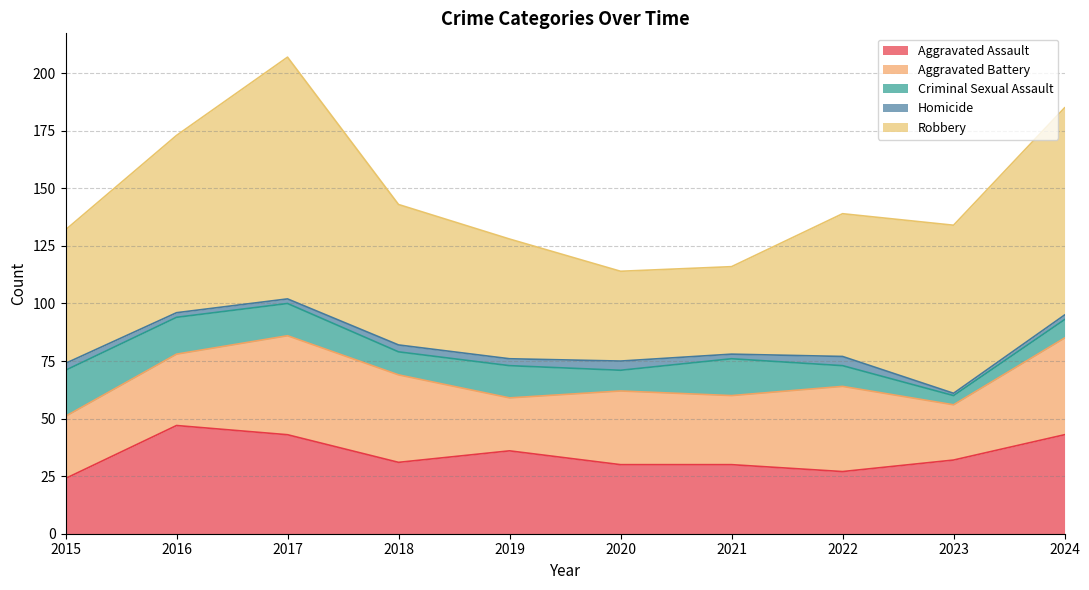

Which category has the highest value in the Aggravated Battery series?

2017